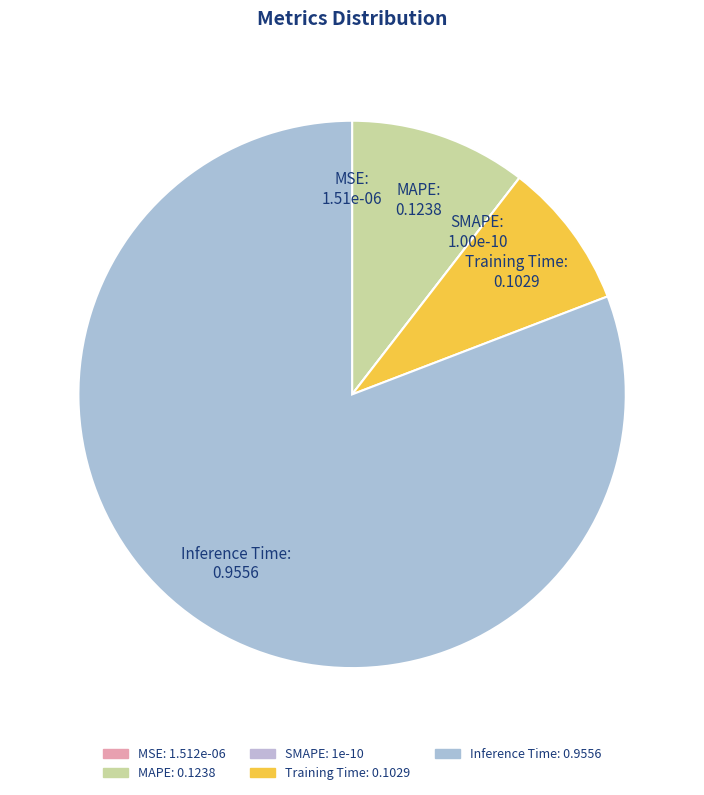

Which category has the smallest portion of the pie?

SMAPE